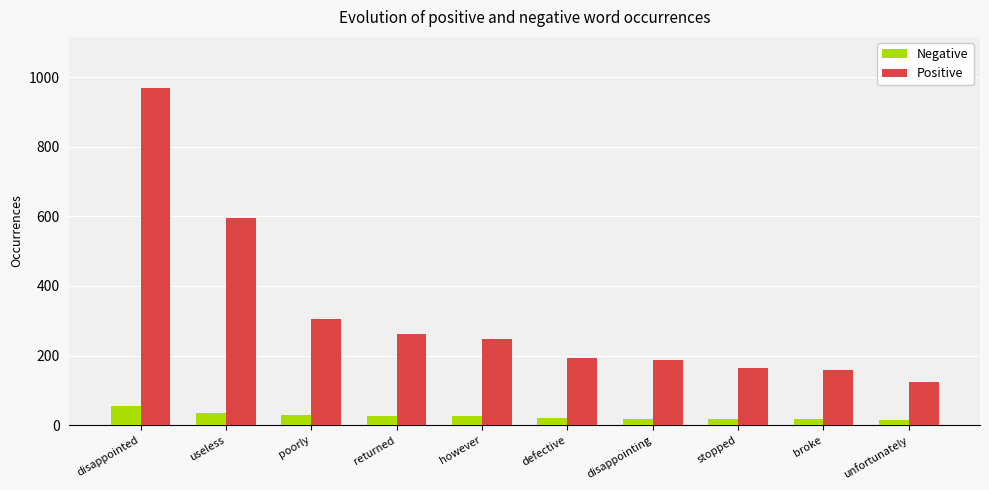

What is the lowest value of the Positive series?

123